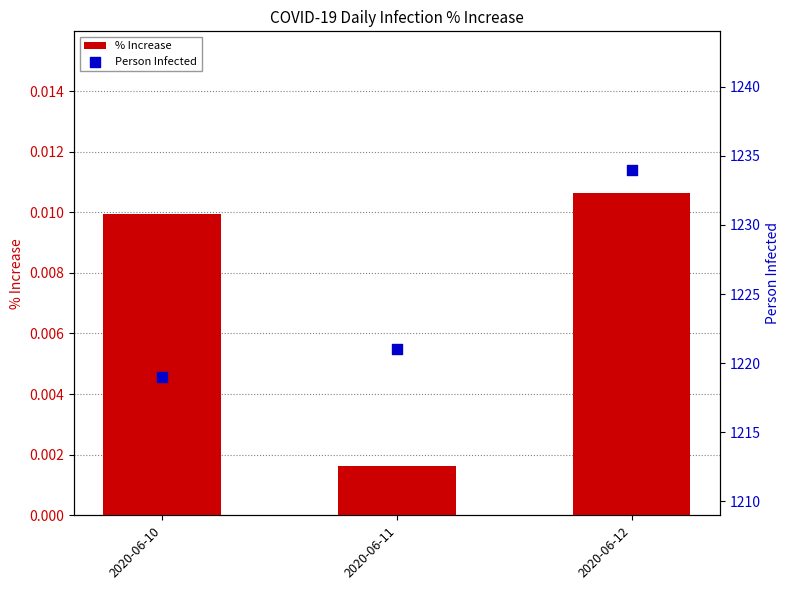

What are all the series names shown in the legend?

% Increase, Person Infected